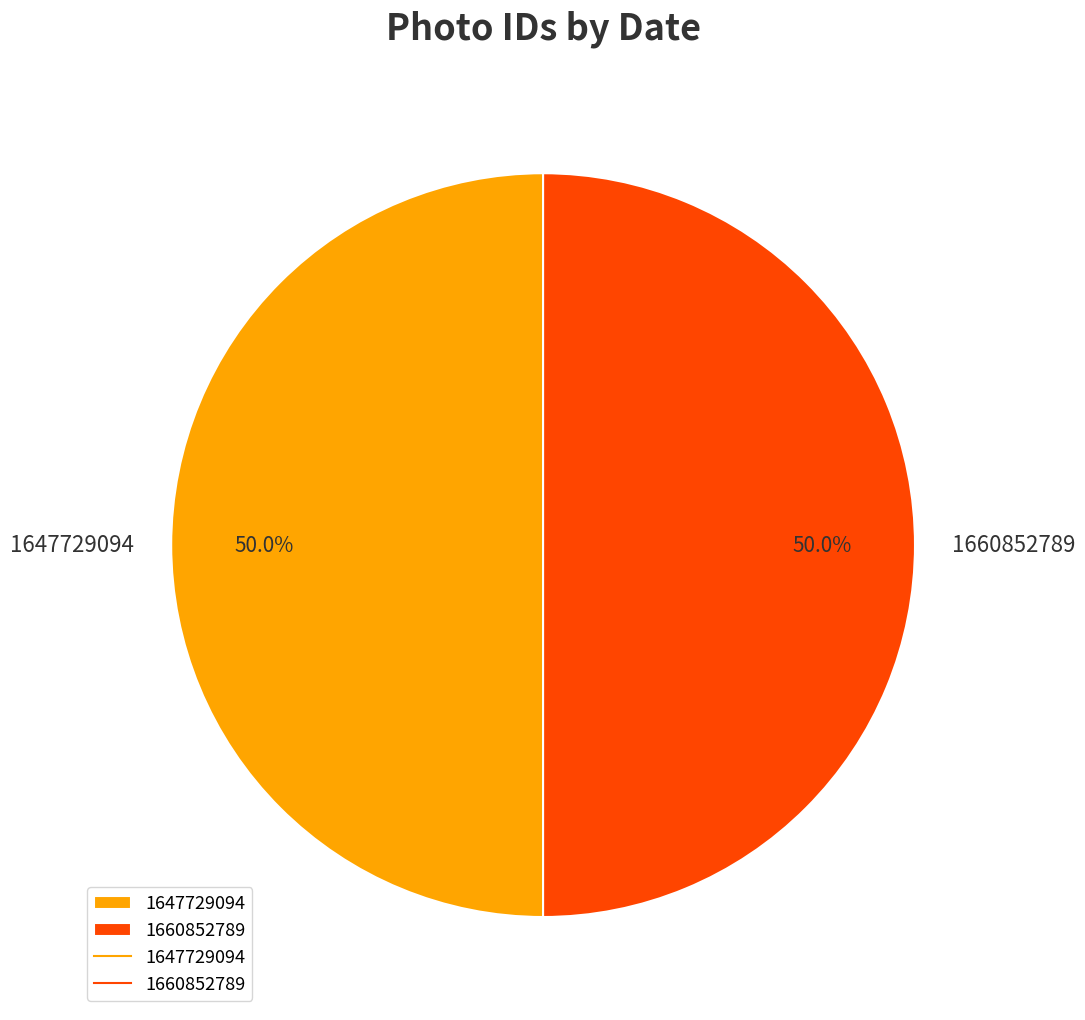

True or false: 1647729094 accounts for 50% of the total.

True